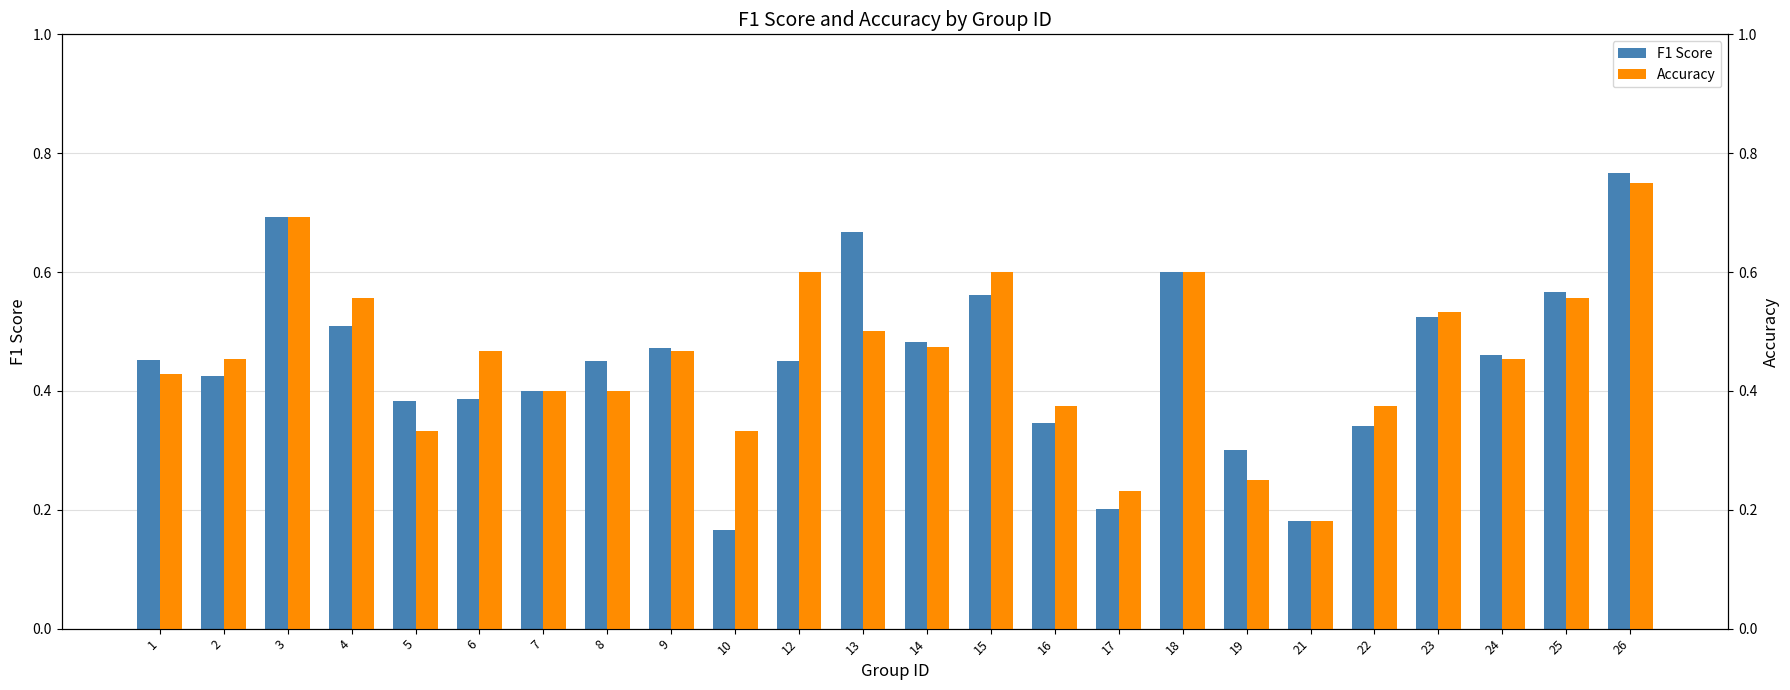

Does the chart contain any negative values?

No